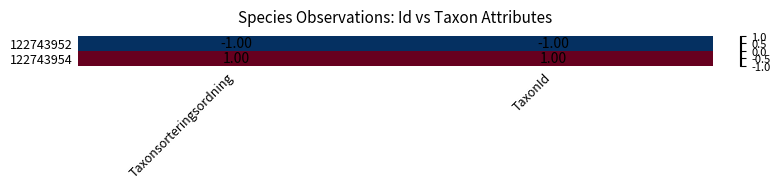

At which label is 122743952 closest to -1?

Taxonsorteringsordning